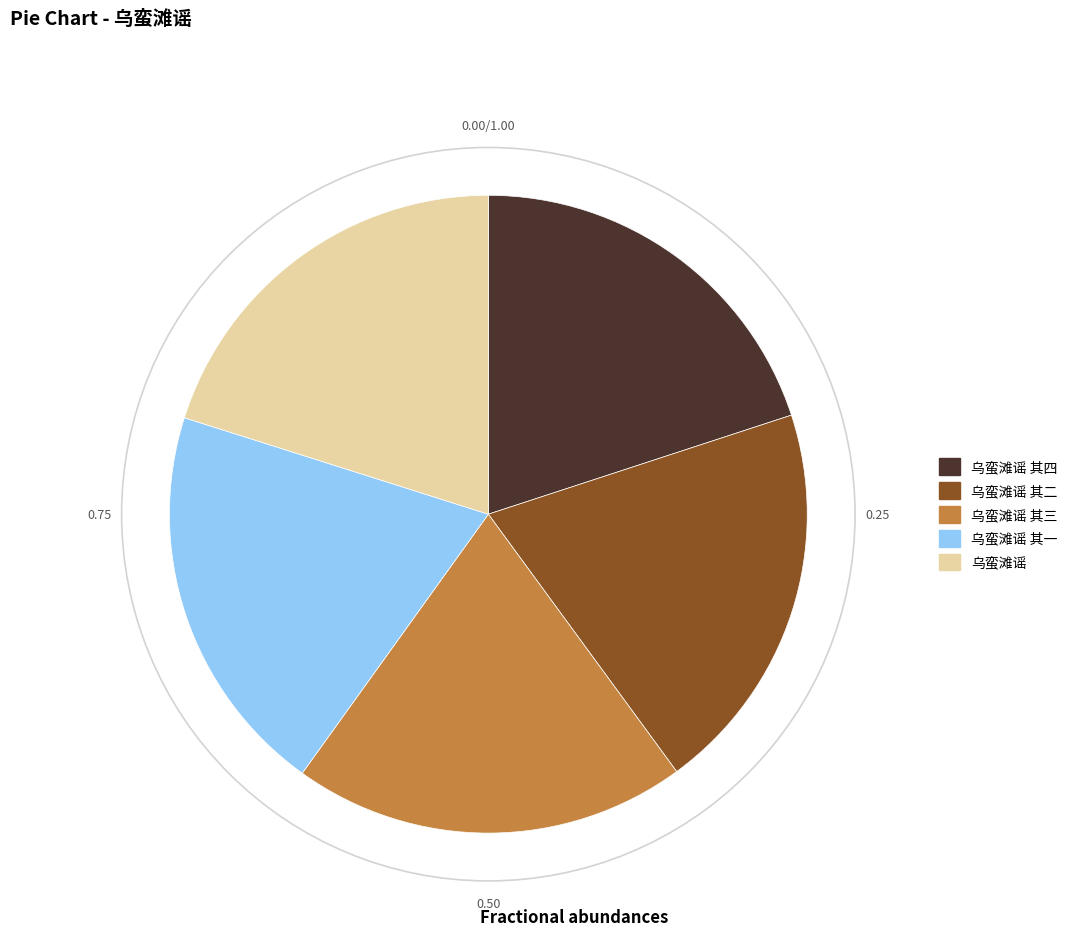

Is there any slice that represents more than half of the pie?

No